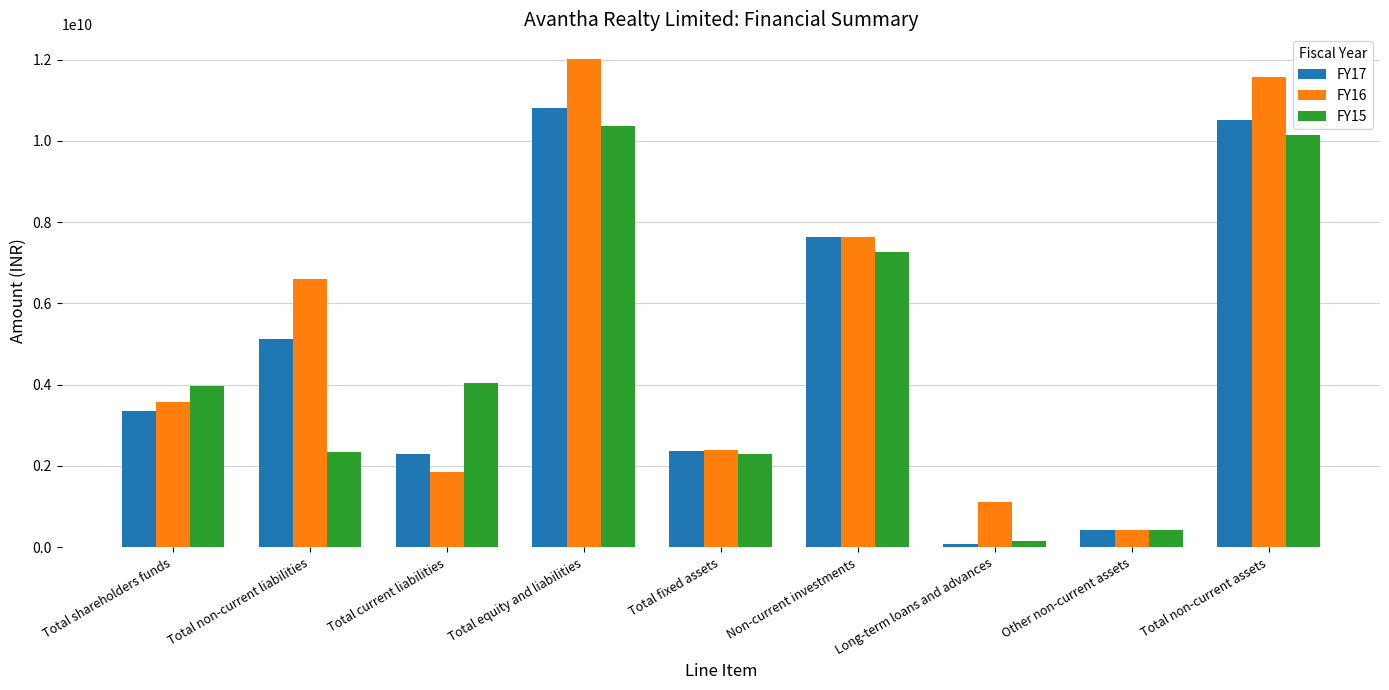

What is the difference between the maximum and minimum values in the FY16 series?

11591495587.0